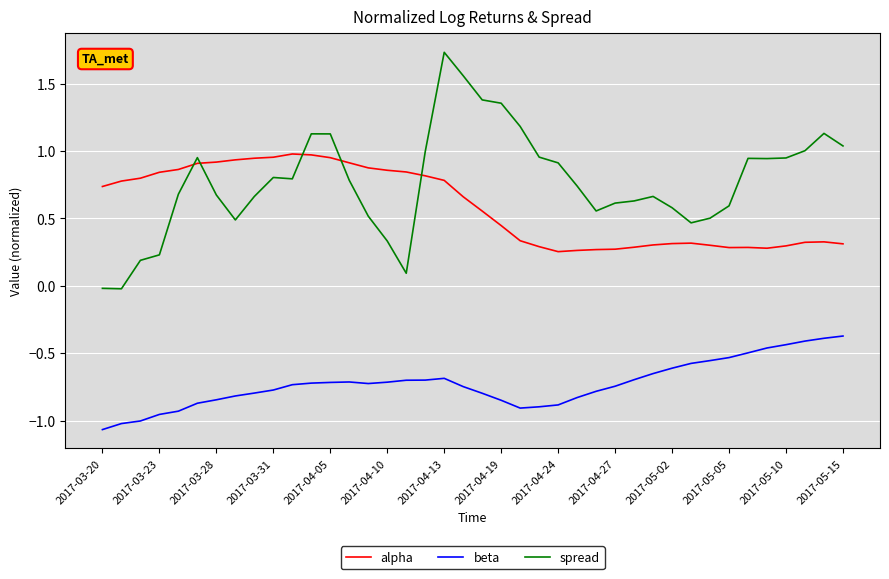

Which series has the widest spread of values?

spread